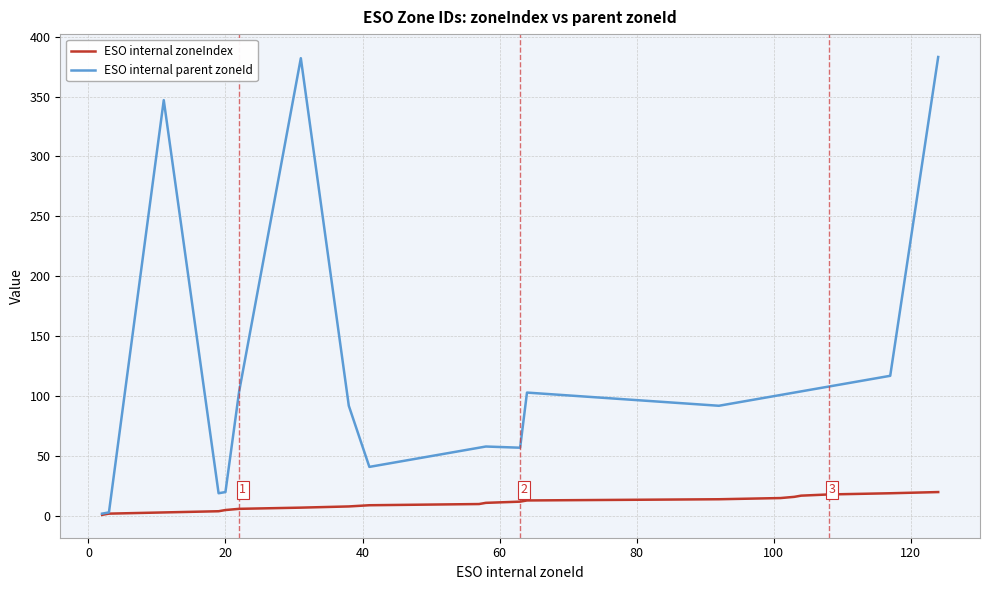

Which series has the largest total across all categories?

ESO internal parent zoneId